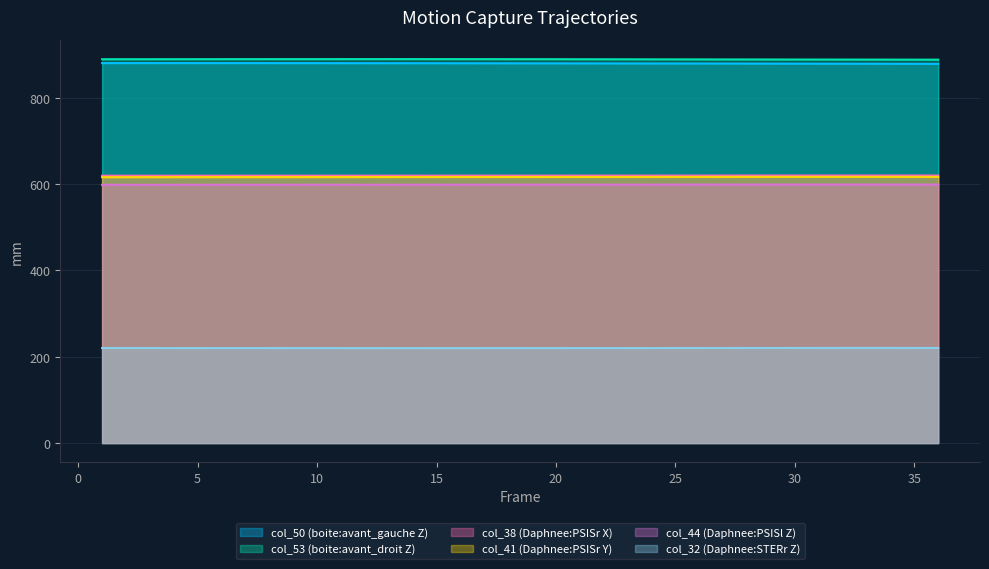

What is the sum of the col_50 values at 32 and 4?

1760.1